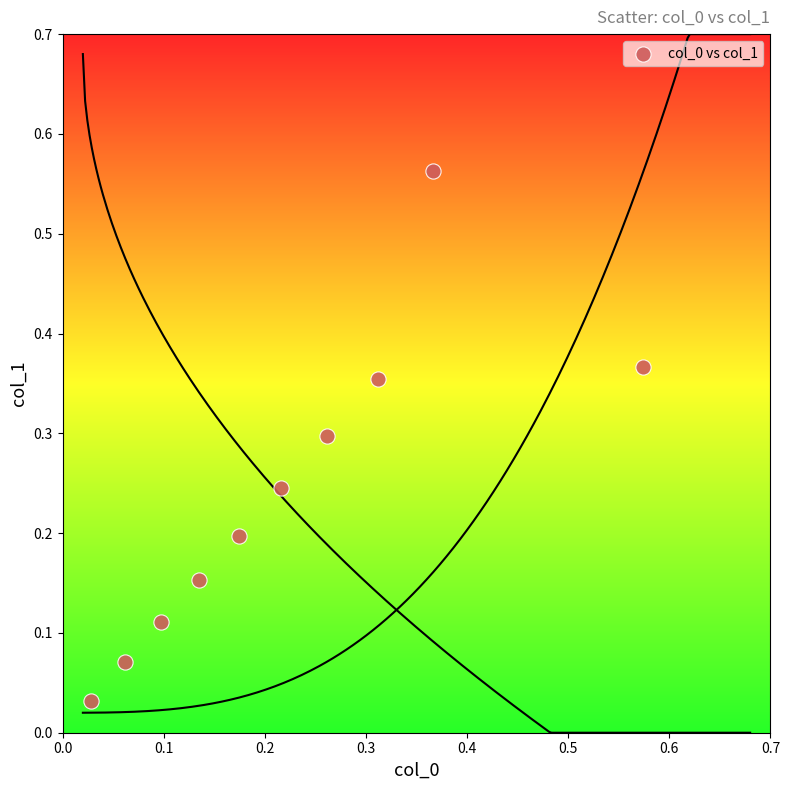

What is the range of X values (max minus min)?

0.5